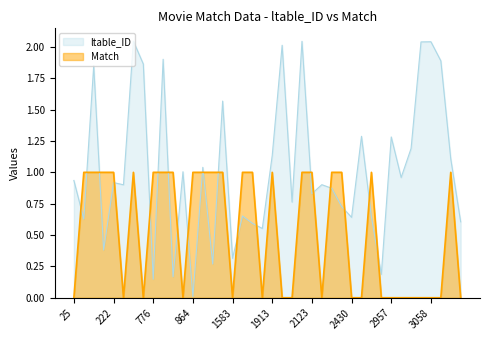

How many data points does each series have?

40